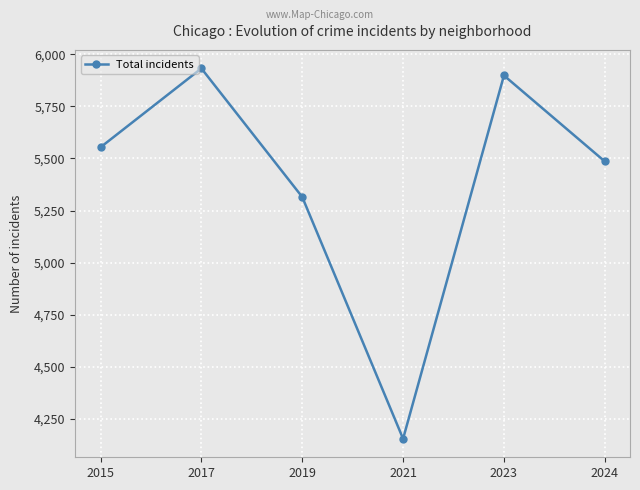

How many values are below 5554?

3